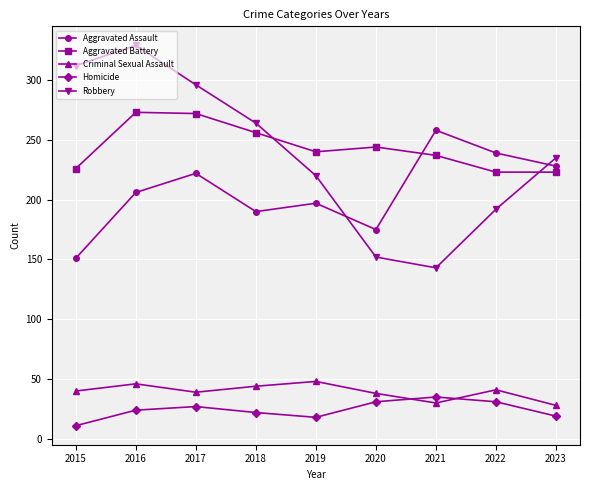

What value does the Criminal Sexual Assault series have at 2017, to the nearest 5?

40